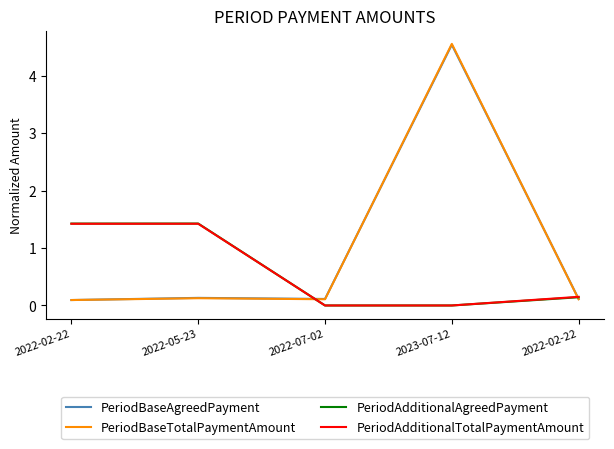

List the series in order of their peak value, highest first.

PeriodBaseTotalPaymentAmount, PeriodBaseAgreedPayment, PeriodAdditionalAgreedPayment, PeriodAdditionalTotalPaymentAmount